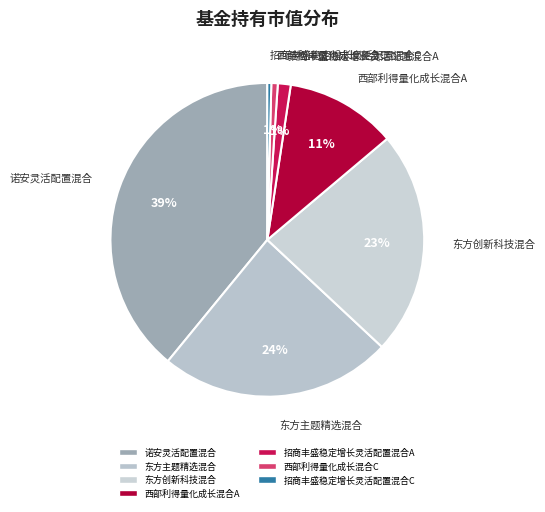

To the nearest percent, what is the difference between the 诺安灵活配置混合 and 西部利得量化成长混合C slice percentages?

38%